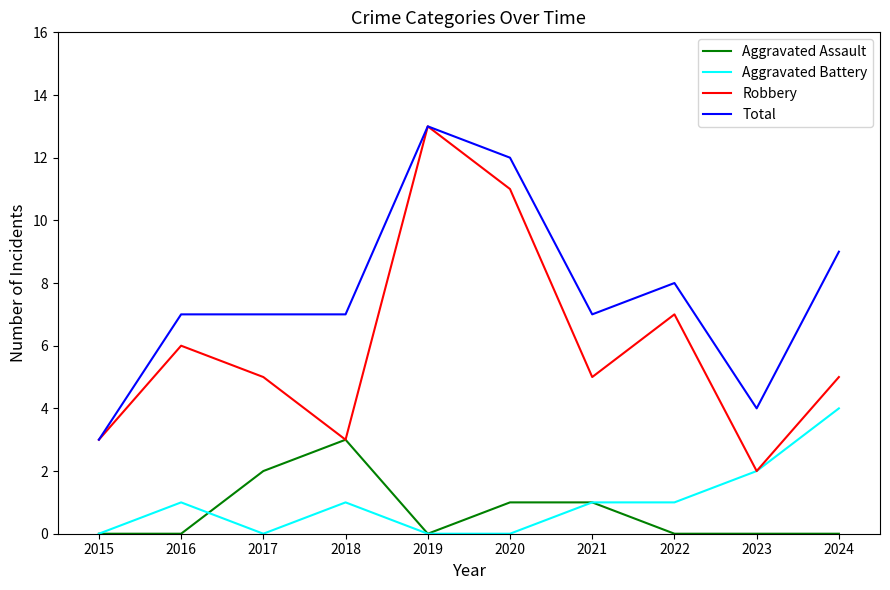

What value does the Aggravated Battery series have at 2021?

1